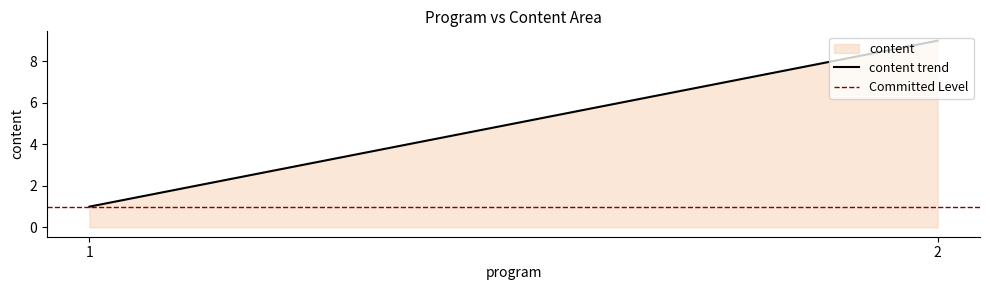

What is the value of the Committed Level point at the 2nd from the left?

1